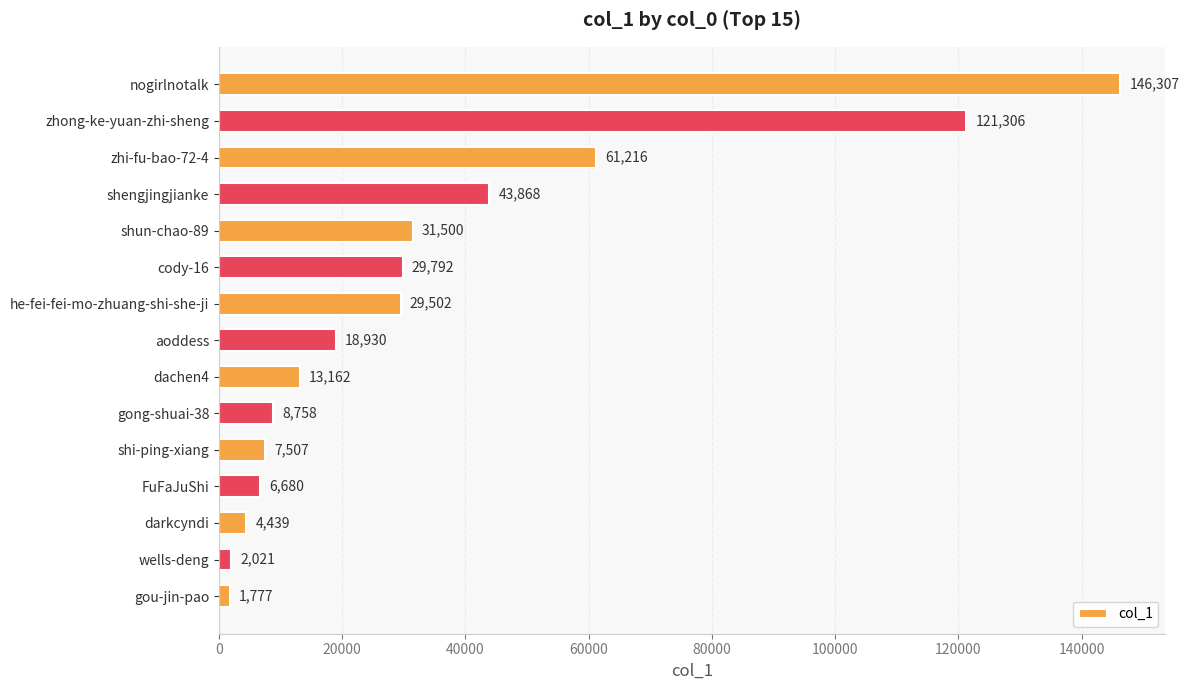

List the labels in order of value, largest first.

nogirlnotalk, zhong-ke-yuan-zhi-sheng, zhi-fu-bao-72-4, shengjingjianke, shun-chao-89, cody-16, he-fei-fei-mo-zhuang-shi-she-ji, aoddess, dachen4, gong-shuai-38, shi-ping-xiang, FuFaJuShi, darkcyndi, wells-deng, gou-jin-pao